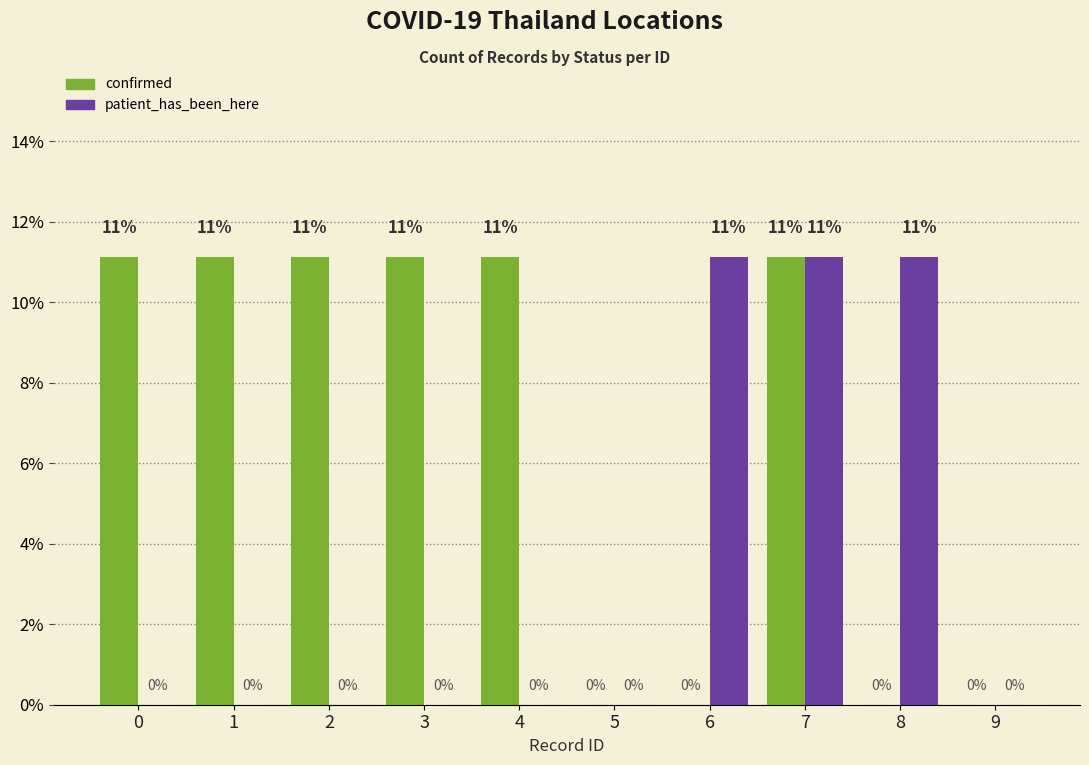

True or false: confirmed has a value of 11.1 at 0.

True